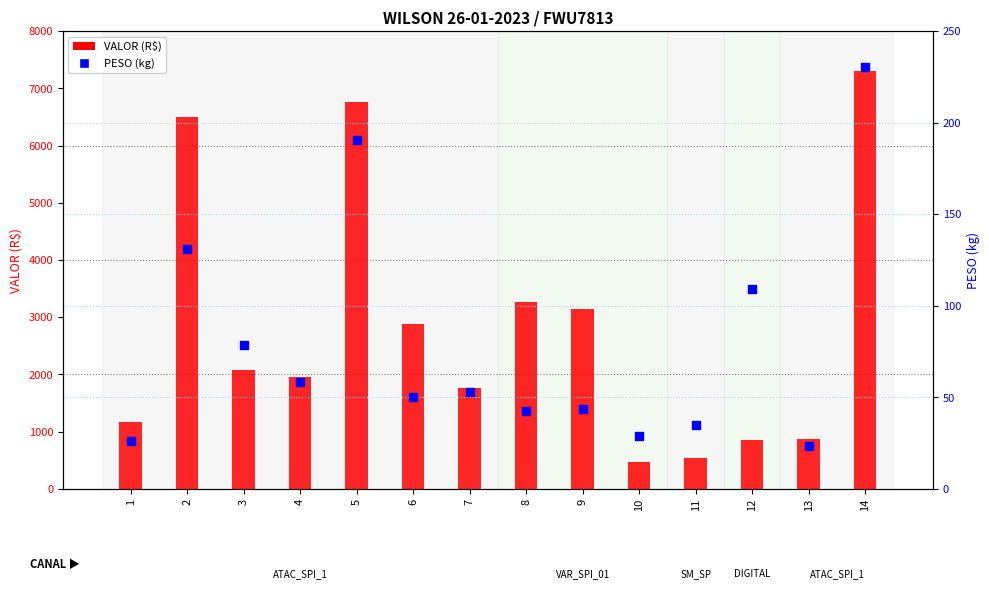

What is the total value across all series at 6?

2929.5